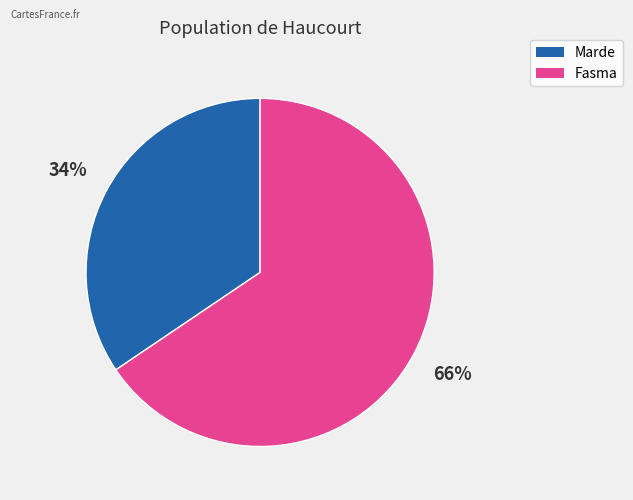

Which has a higher value, Marde or Fasma?

Fasma